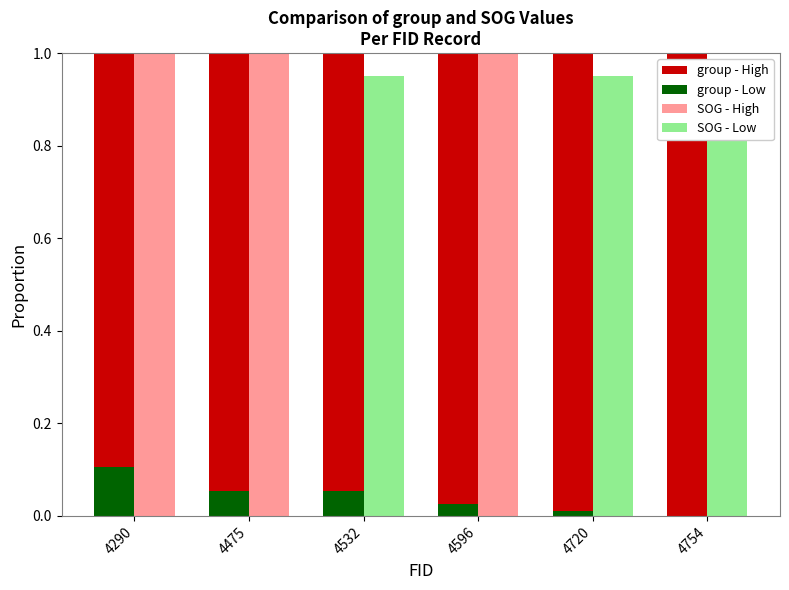

What is the difference between the highest and lowest values at 4596?

1.0